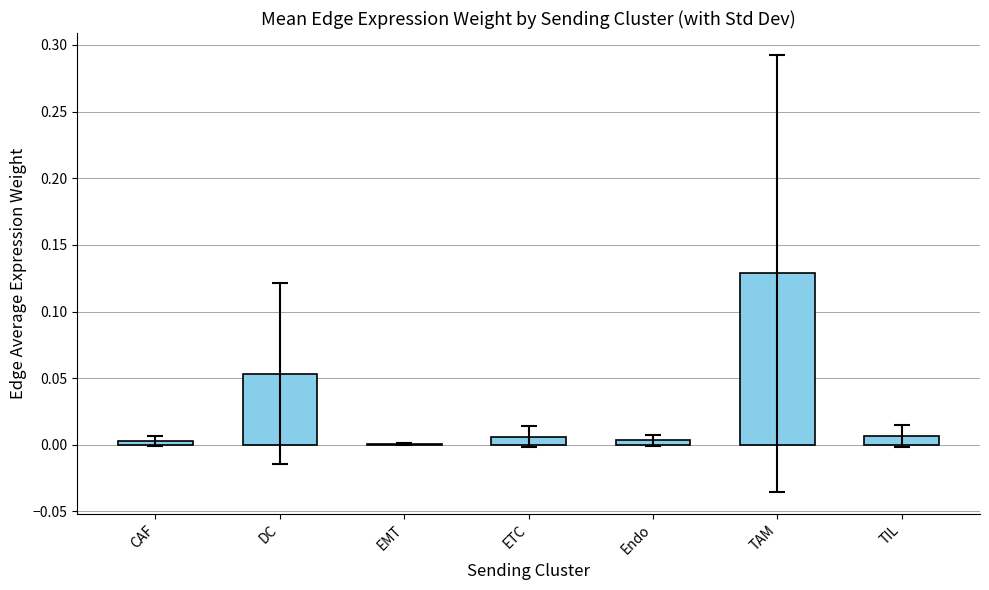

The chart shows a value of 0.0 at EMT. True or false?

True